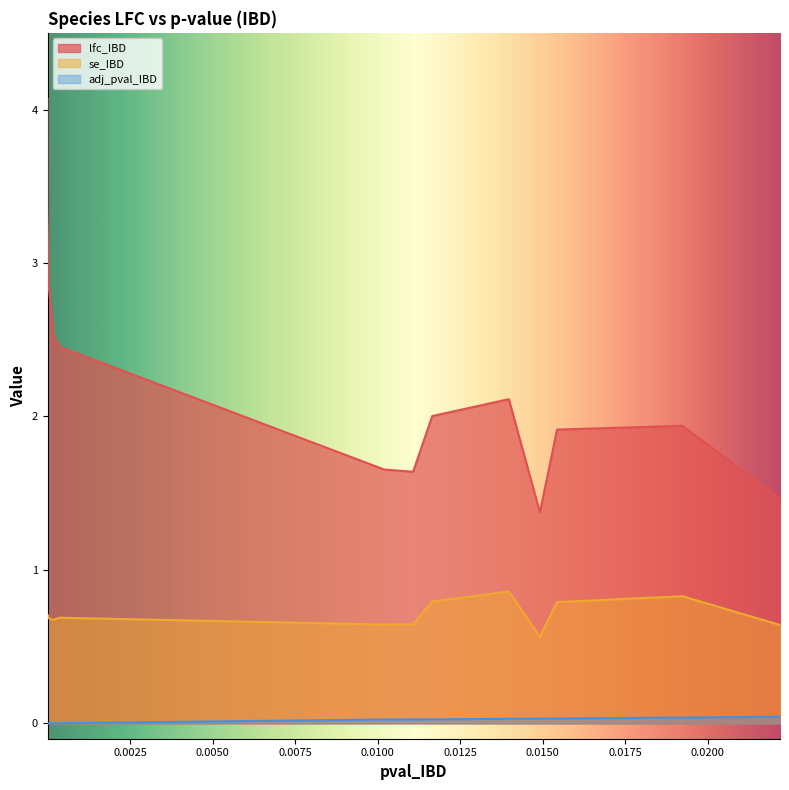

Is it true that se_IBD equals 0.2 at Ruminococcus_gnavus?

False